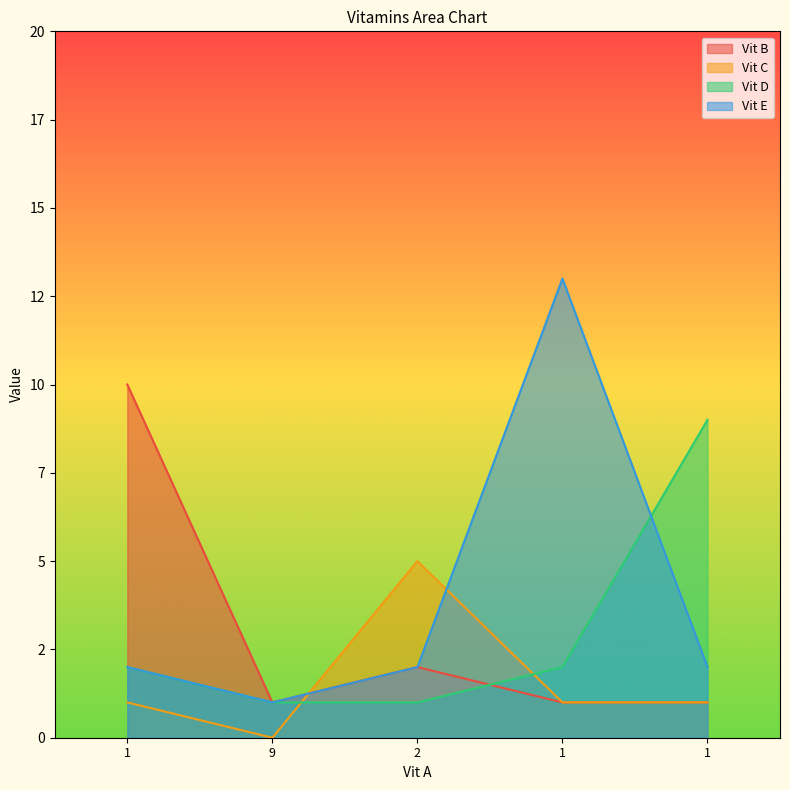

List the labels in order of Vit E value, smallest first.

9, 1, 2, 1, 1